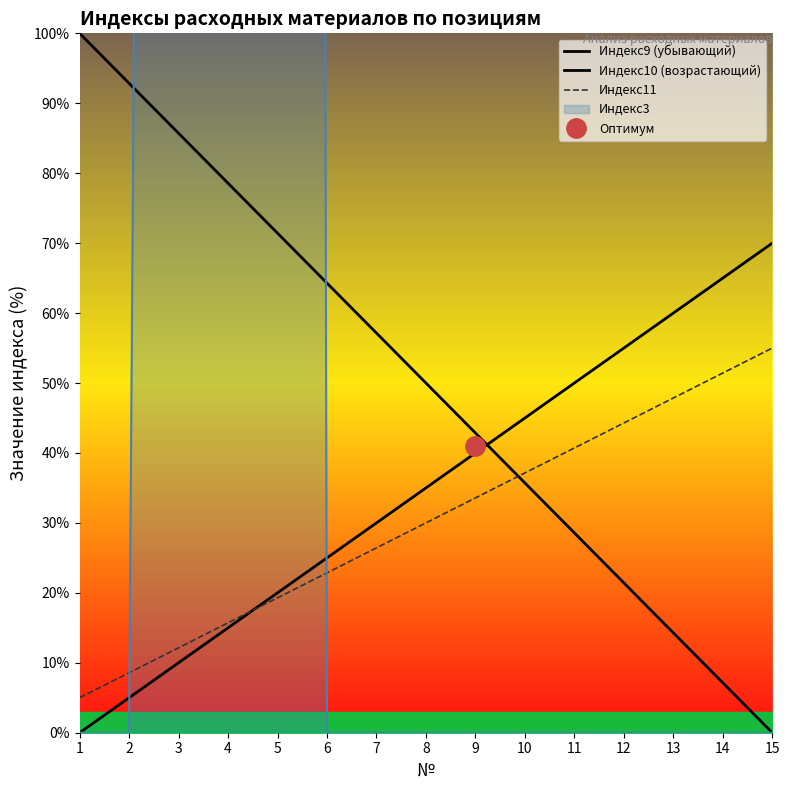

Which label corresponds to the largest value in the chart?

1